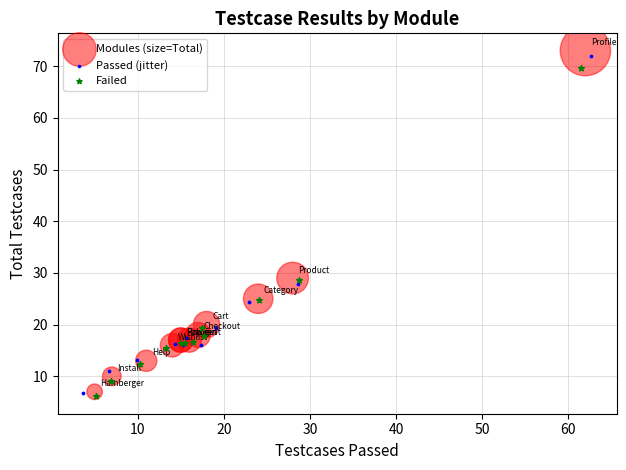

Which series has the widest spread of Y values?

Modules (size=Total)